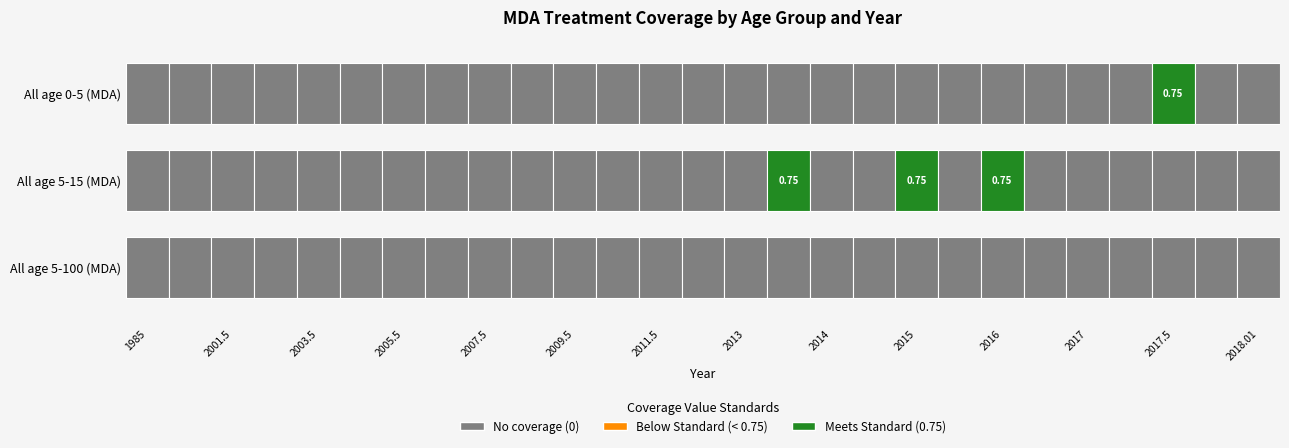

How many values in the All_5_15 series exceed 0?

3